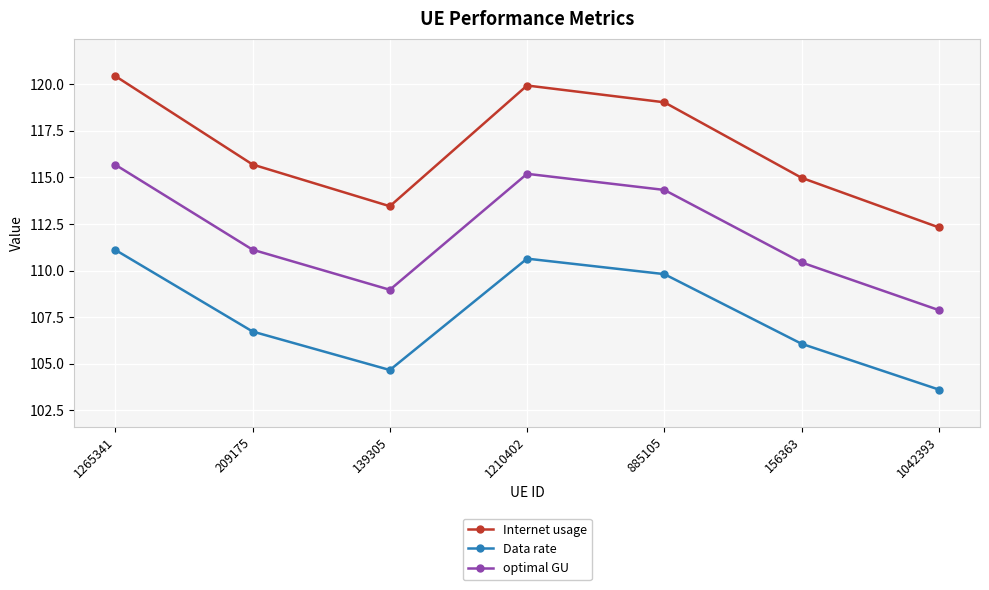

Where is the first local maximum for Internet usage?

1210402